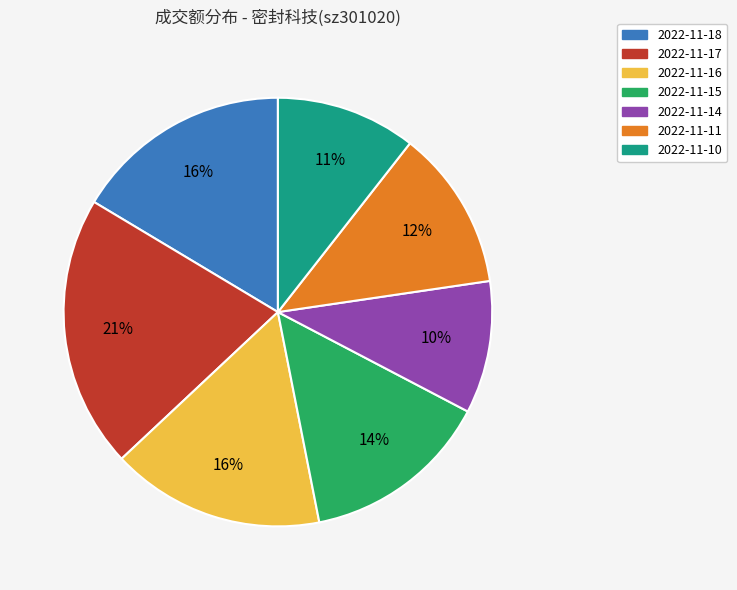

How many slices are in this pie chart?

7